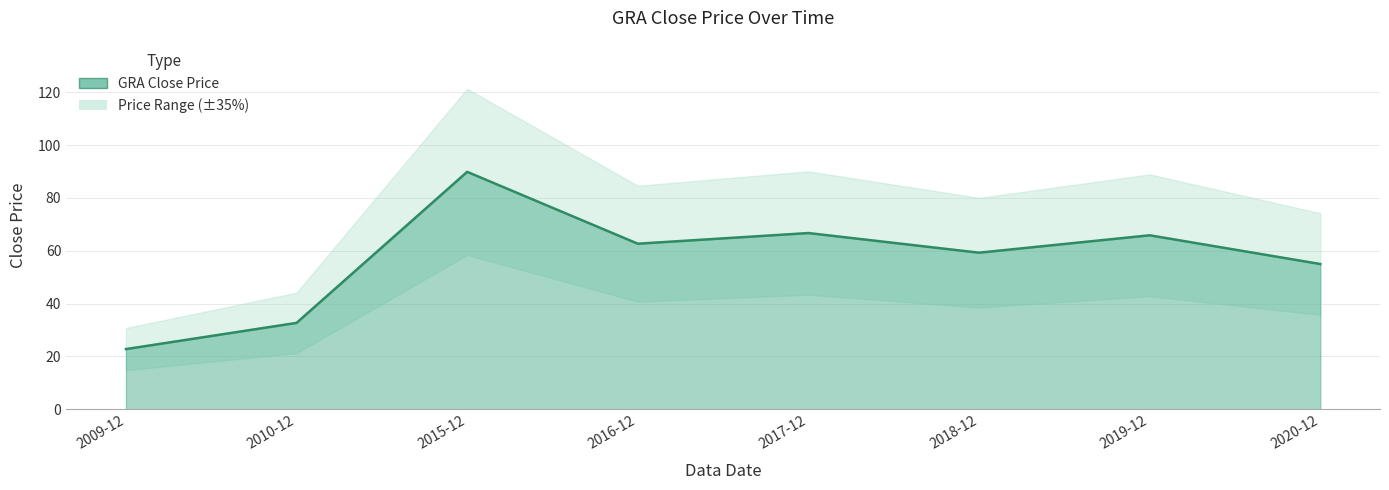

Reading left to right, transcribe all the data shown in this chart.

22.8	32.7	89.9	62.7	66.7	59.3	65.8	55.0